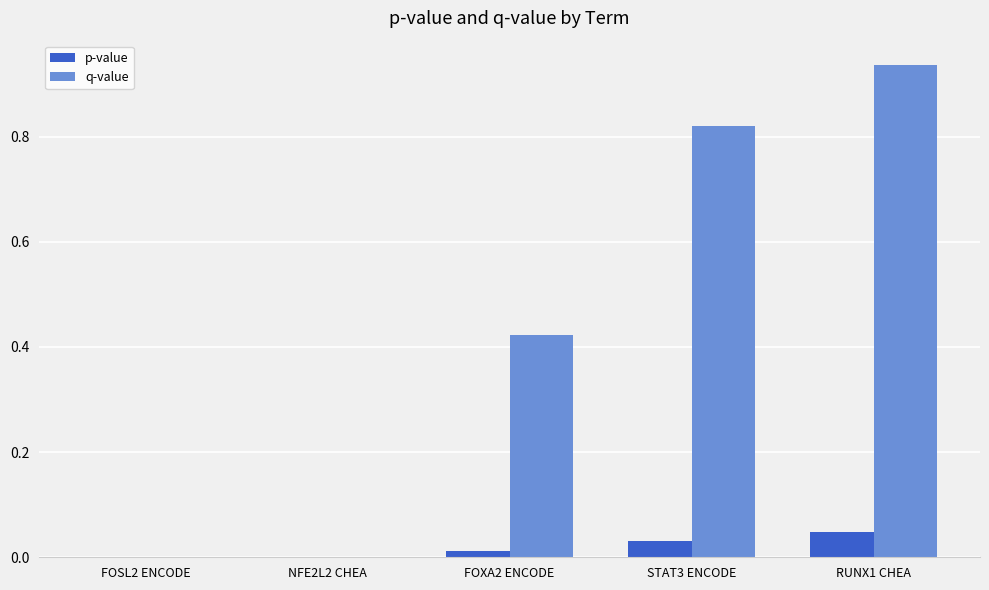

The value of p-value at FOSL2 ENCODE is 0.0. True or false?

True